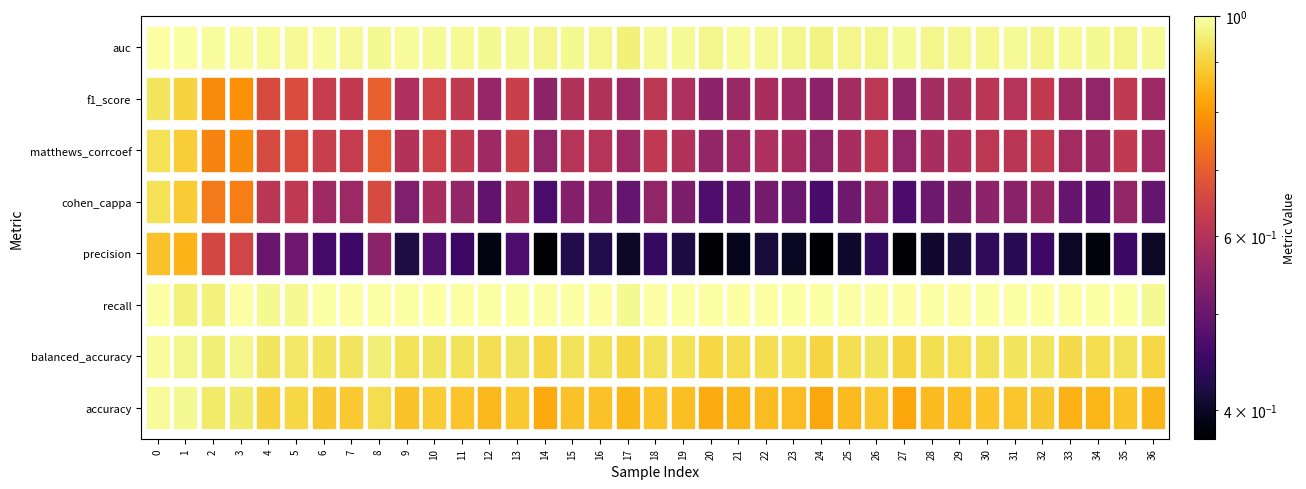

Rank the categories by auc value from lowest to highest.

17, 24, 28, 23, 26, 20, 25, 32, 14, 35, 29, 16, 30, 15, 34, 8, 12, 10, 22, 36, 5, 27, 13, 31, 33, 7, 18, 11, 19, 21, 4, 9, 3, 6, 2, 1, 0